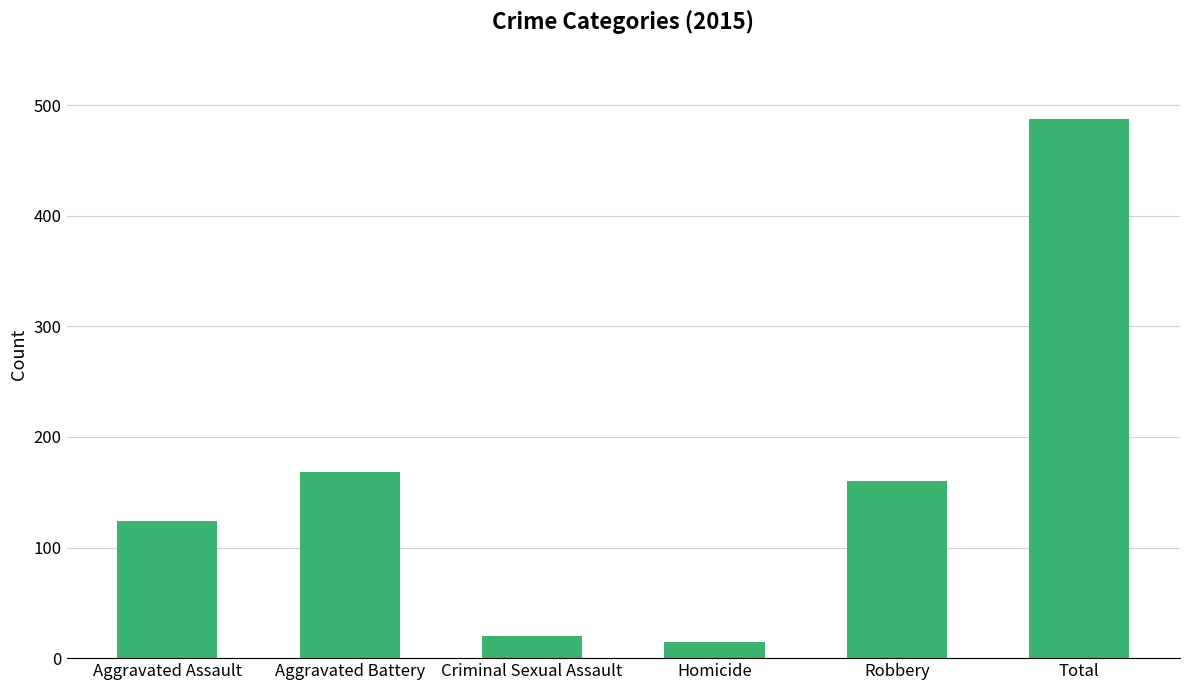

What is the value of the 3rd bar from the left?

20